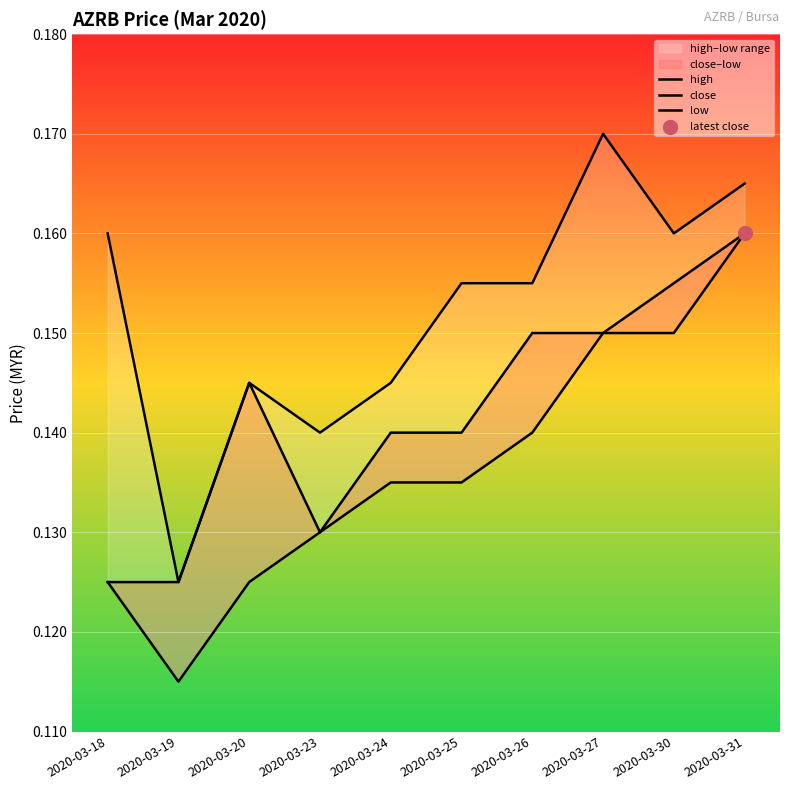

Which series has the largest Y range (max minus min)?

high